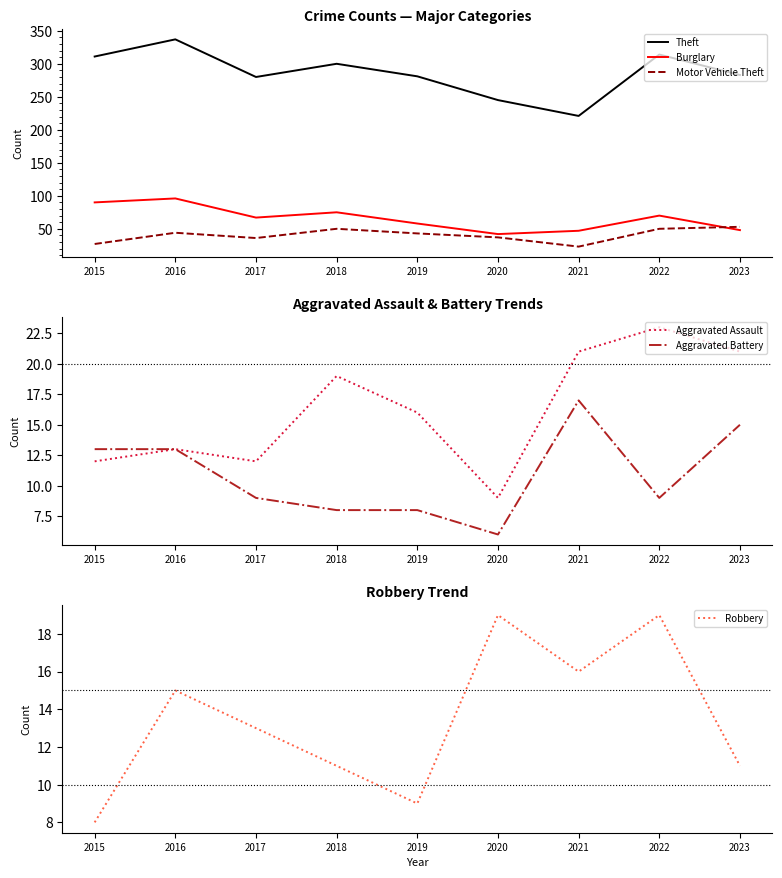

True or false: Aggravated Battery has more than 1 interior local peaks.

False